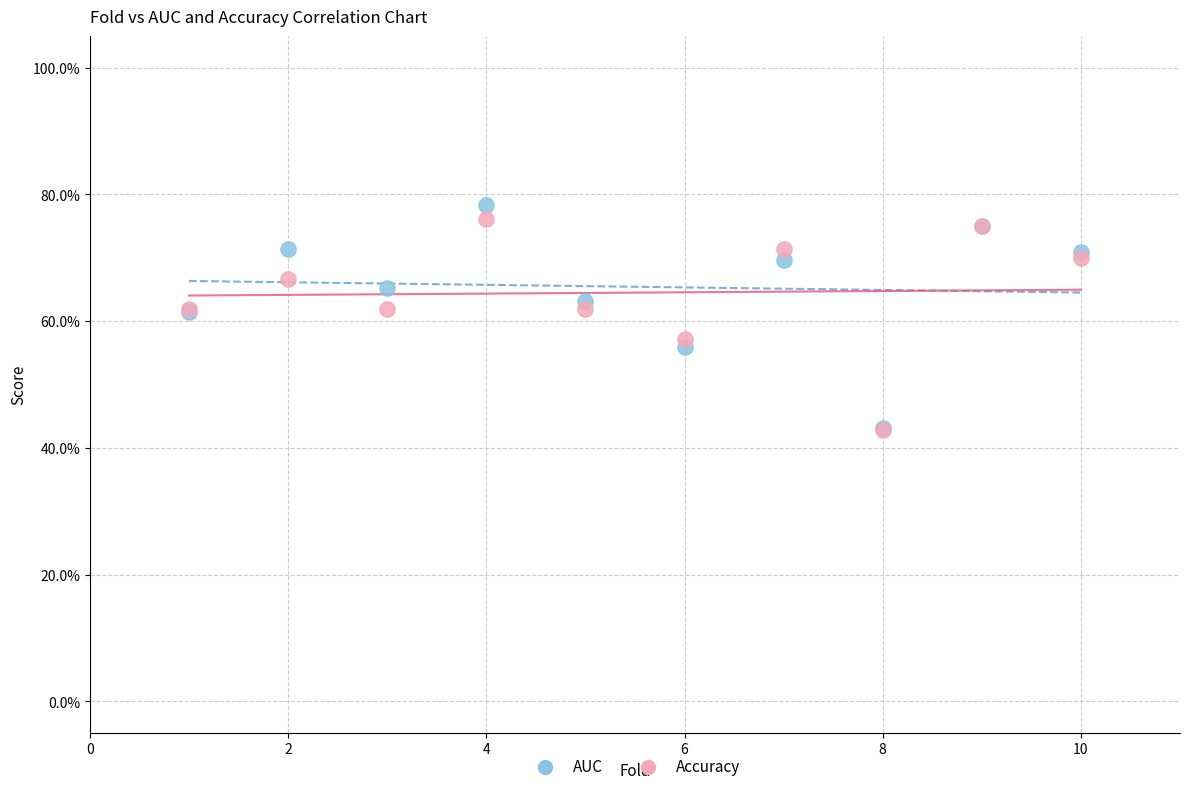

Which series contains the highest Y value?

AUC